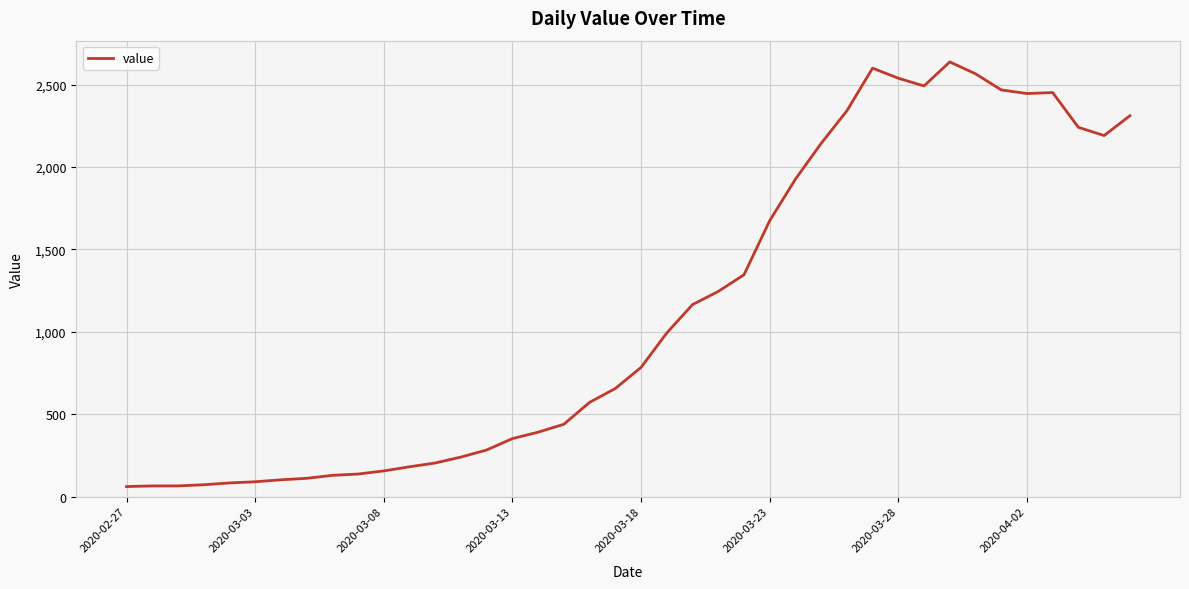

What is the maximum value shown in the chart?

2638